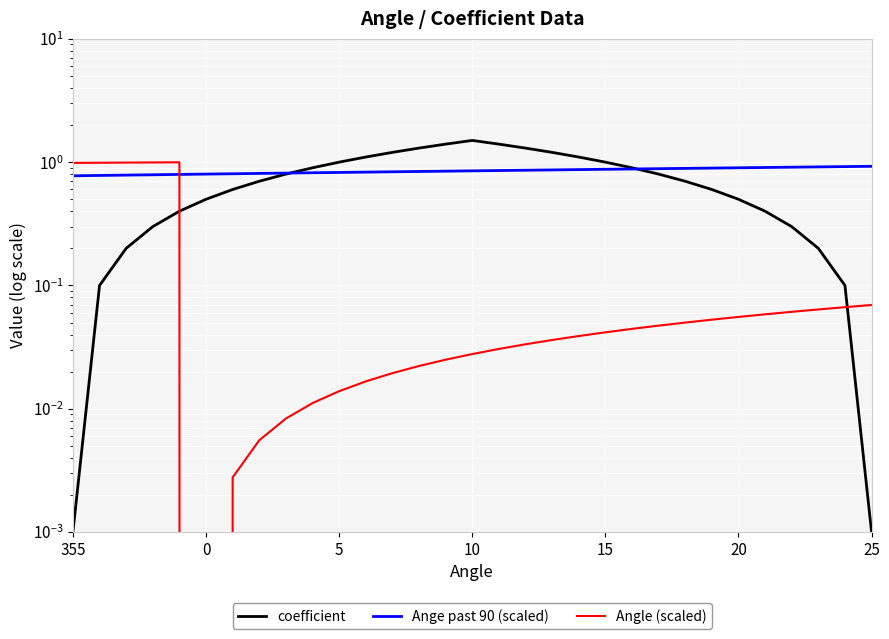

True or false: Ange past 90 (scaled) and Angle (scaled) cross at least once.

True